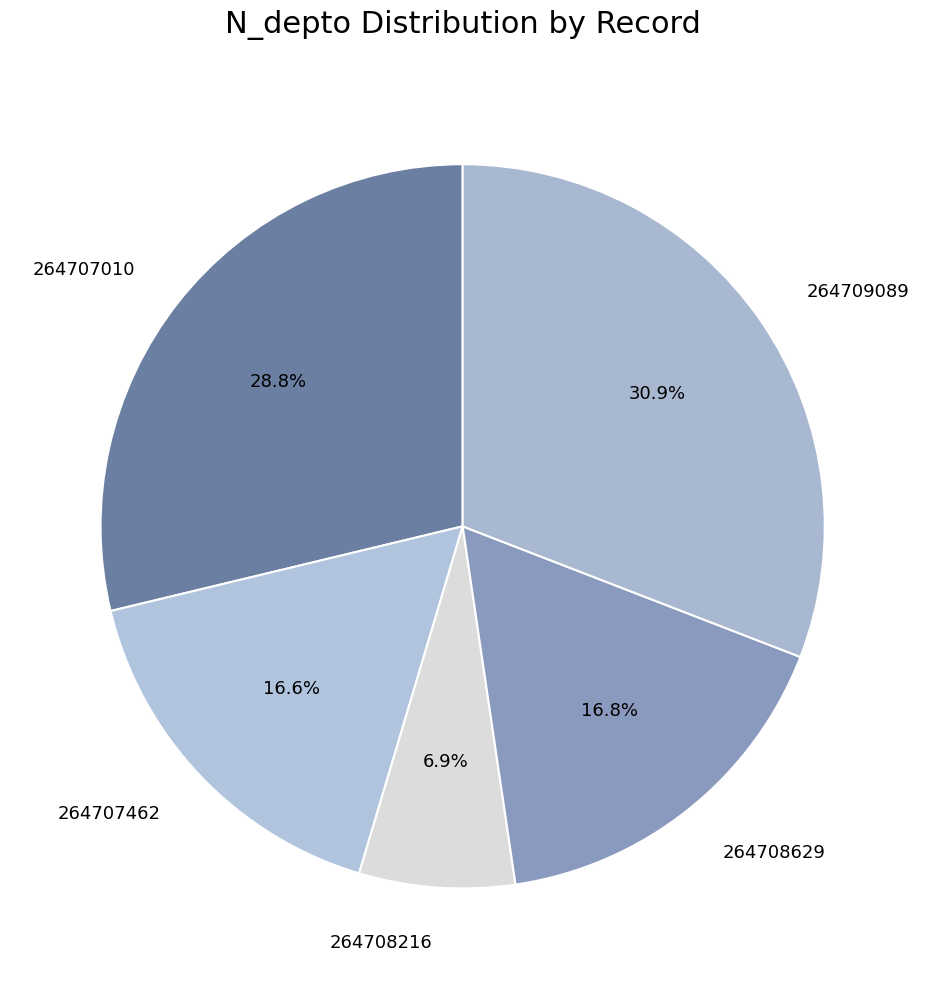

Which slice is the largest?

264709089